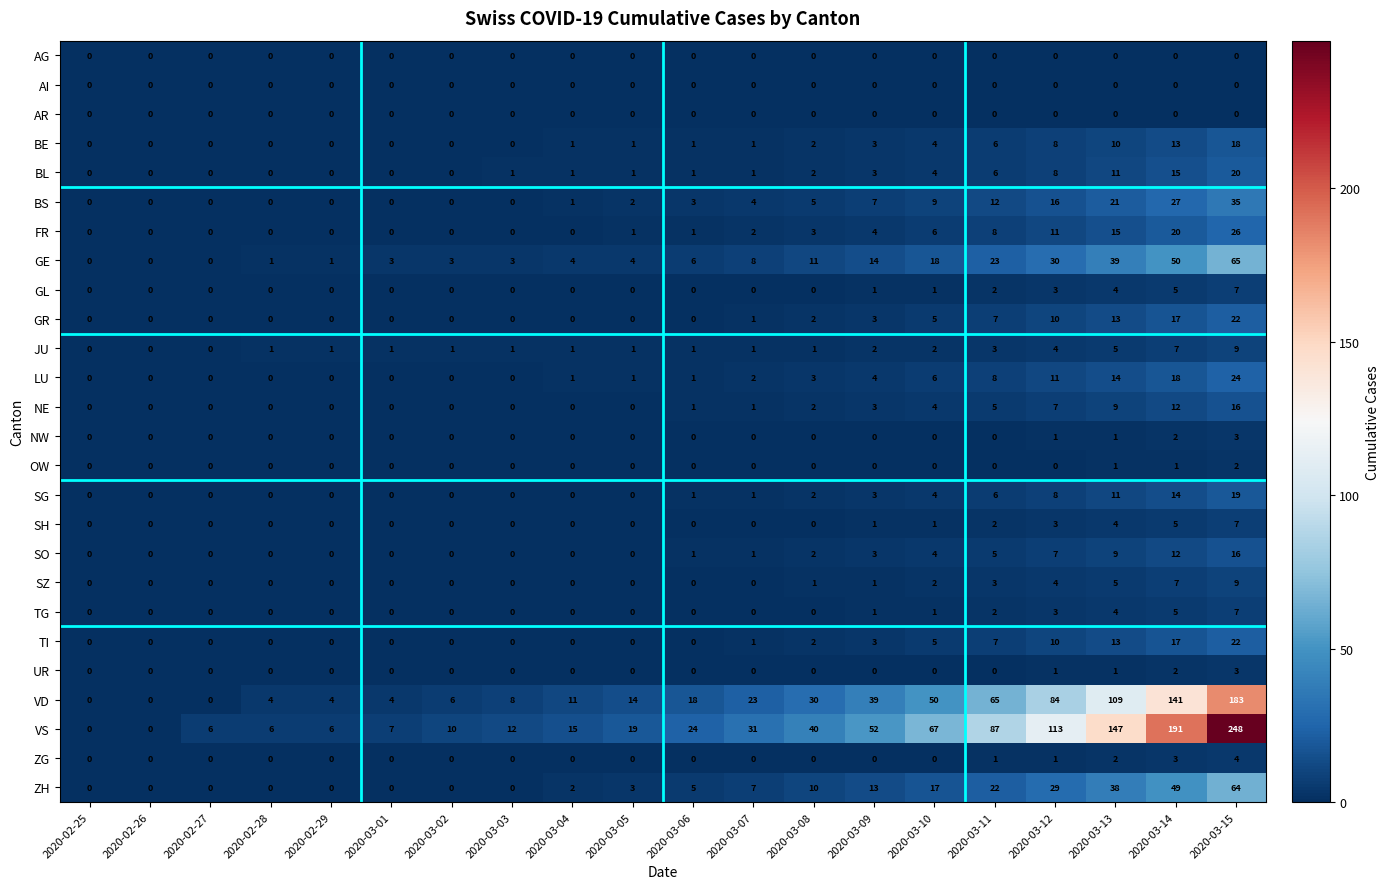

Which series has the widest spread of values?

VS